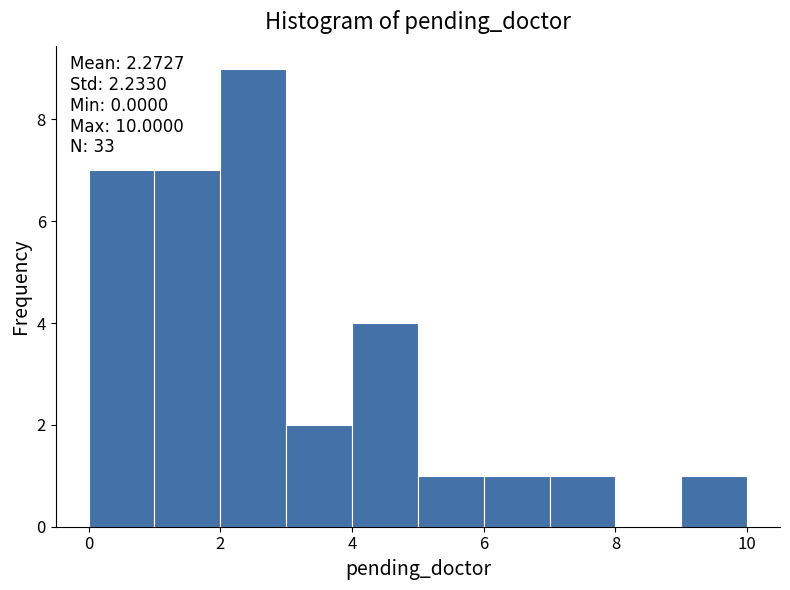

Over which range of the x-axis is the bar tallest?

2 to 3